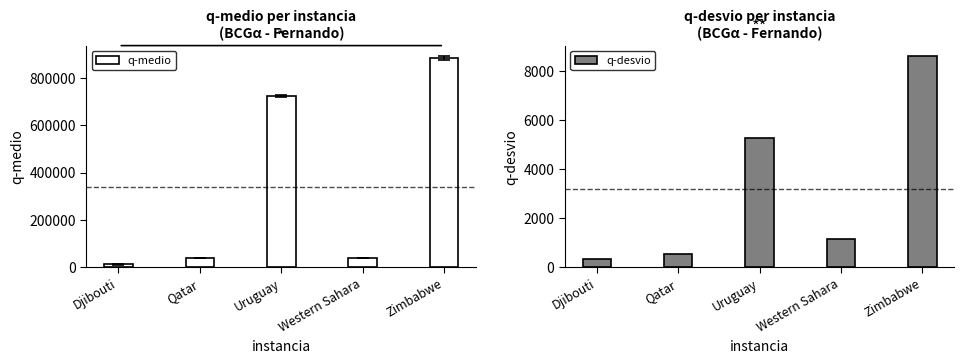

At which label does q-medio reach its peak?

Zimbabwe